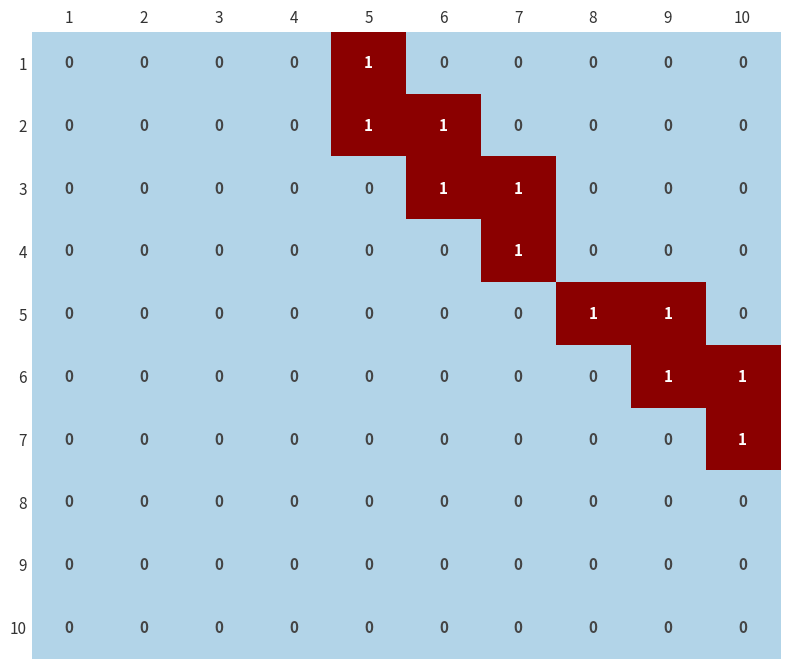

True or false: 7 has a value of 0 at 1.

True